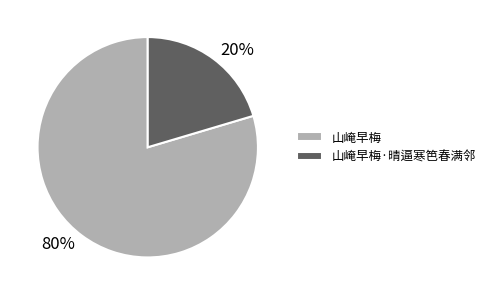

Is there any slice that represents more than half of the pie?

Yes